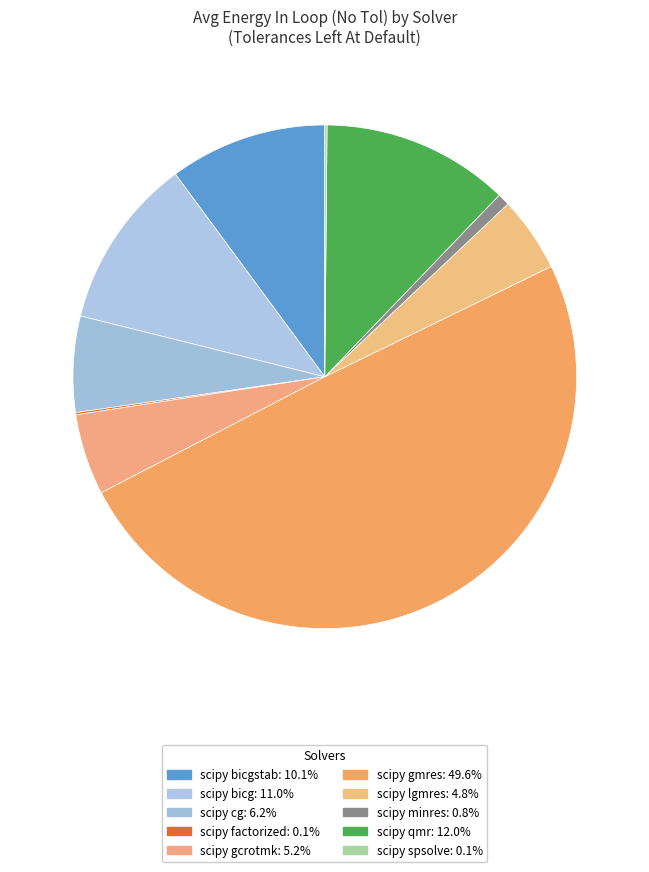

What is the smallest slice in the pie chart?

scipy factorized